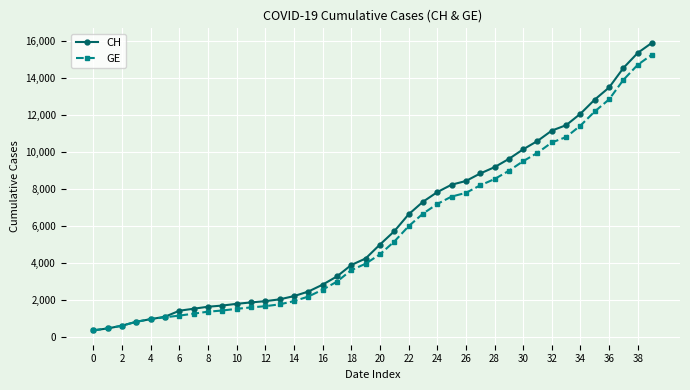

What is the lowest value of the GE series?

375